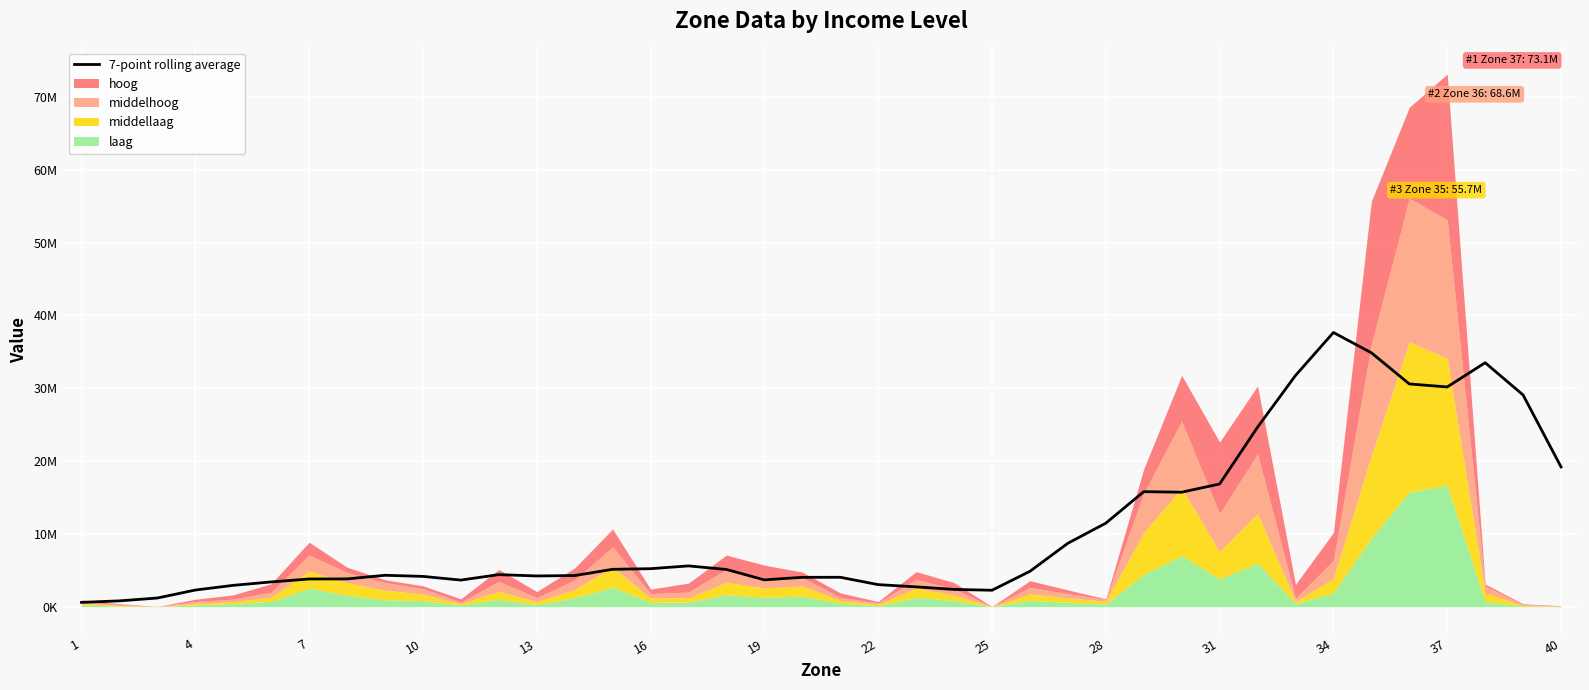

How many points are lower than both their immediate neighbors (excluding endpoints)?

6